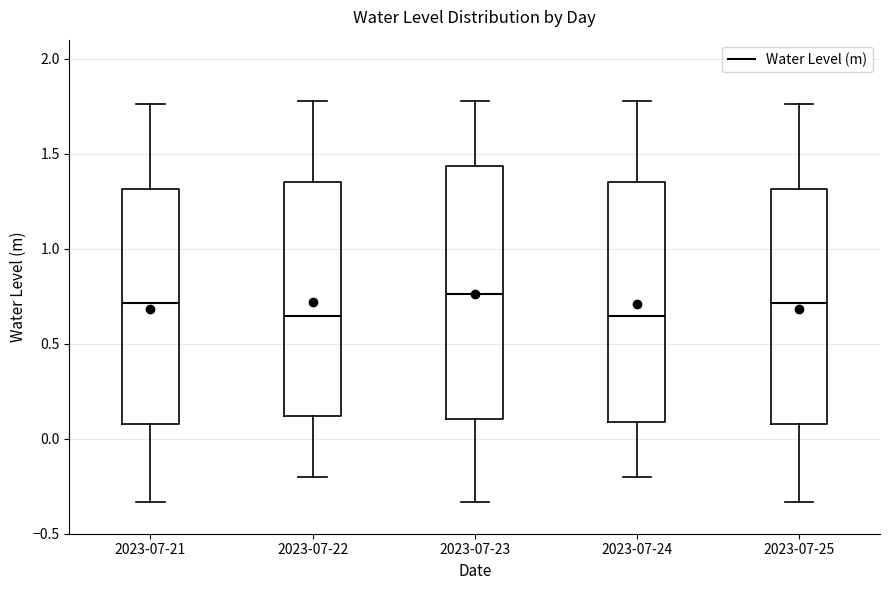

Where does the lower whisker of the box for 2023-07-25 end on the y-axis? The values are not printed on the chart, so give them approximately, as read against the axis.

-0.35